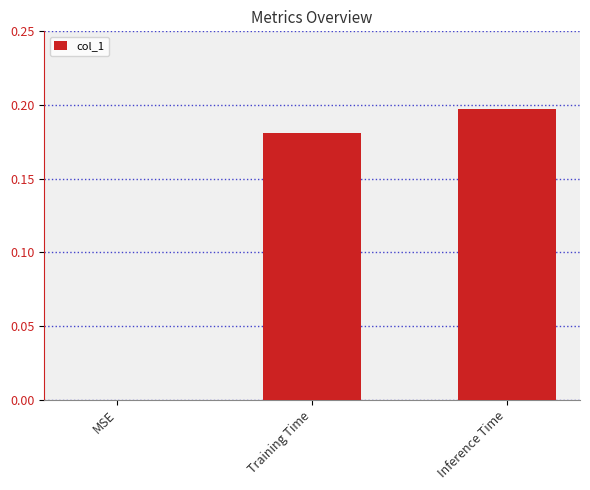

What is the change in value from MSE to Training Time?

+0.2